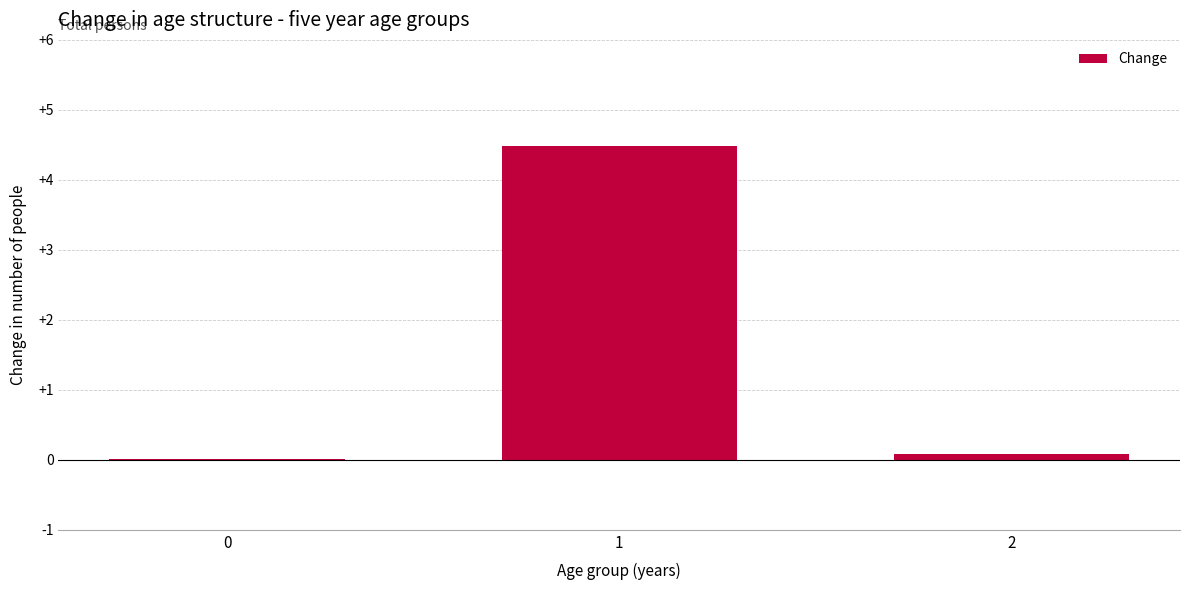

Are the bars horizontal?

No